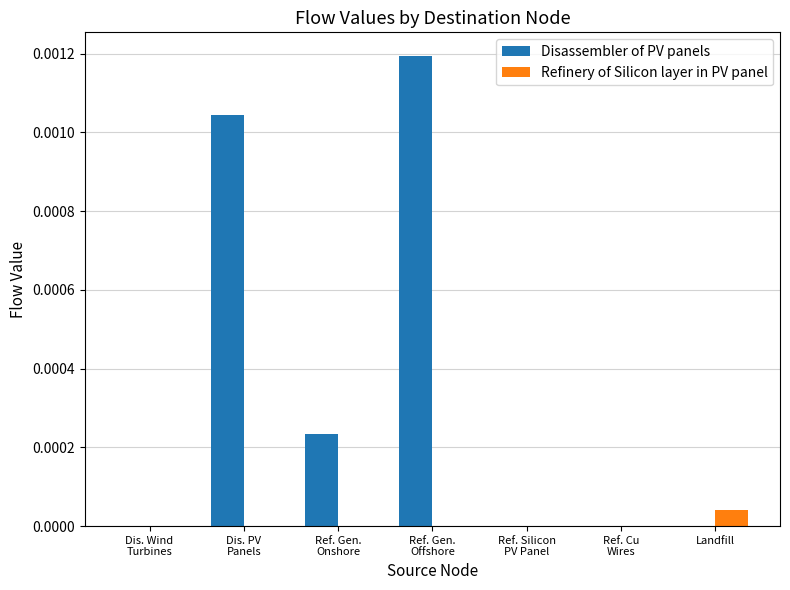

Which series has the largest total across all categories?

Disassembler of PV panels